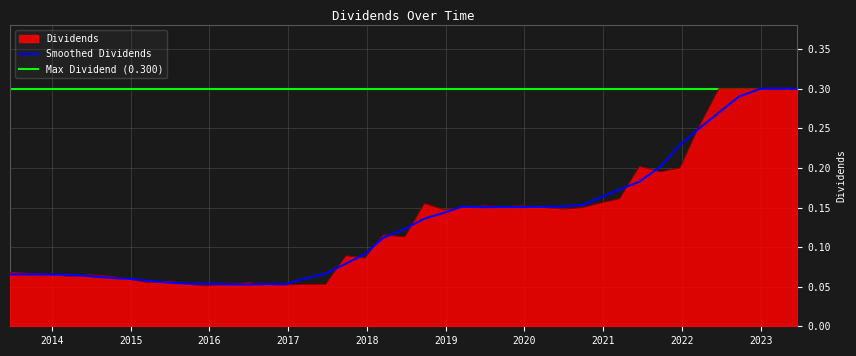

Reading right to left, extract all data points from this chart.

2023-06-20=0.3	2023-03-16=0.3	2022-12-29=0.3	2022-09-21=0.3	2022-06-21=0.3	2022-03-17=0.2	2021-12-23=0.2	2021-09-22=0.2	2021-06-18=0.2	2021-03-17=0.2	2020-12-24=0.2	2020-09-29=0.1	2020-07-06=0.1	2019-12-24=0.2	2019-09-27=0.2	2019-06-25=0.2	2019-03-15=0.1	2018-12-24=0.1	2018-09-24=0.2	2018-06-26=0.1	2018-03-16=0.1	2017-12-22=0.1	2017-09-25=0.1	2017-06-23=0.1	2017-03-16=0.1	2016-12-16=0.1	2016-09-27=0.1	2016-06-24=0.1	2016-03-17=0.1	2015-12-17=0.1	2015-09-24=0.1	2015-06-25=0.1	2015-03-18=0.1	2014-12-18=0.1	2014-09-25=0.1	2014-06-26=0.1	2014-03-19=0.1	2013-12-19=0.1	2013-06-20=0.1